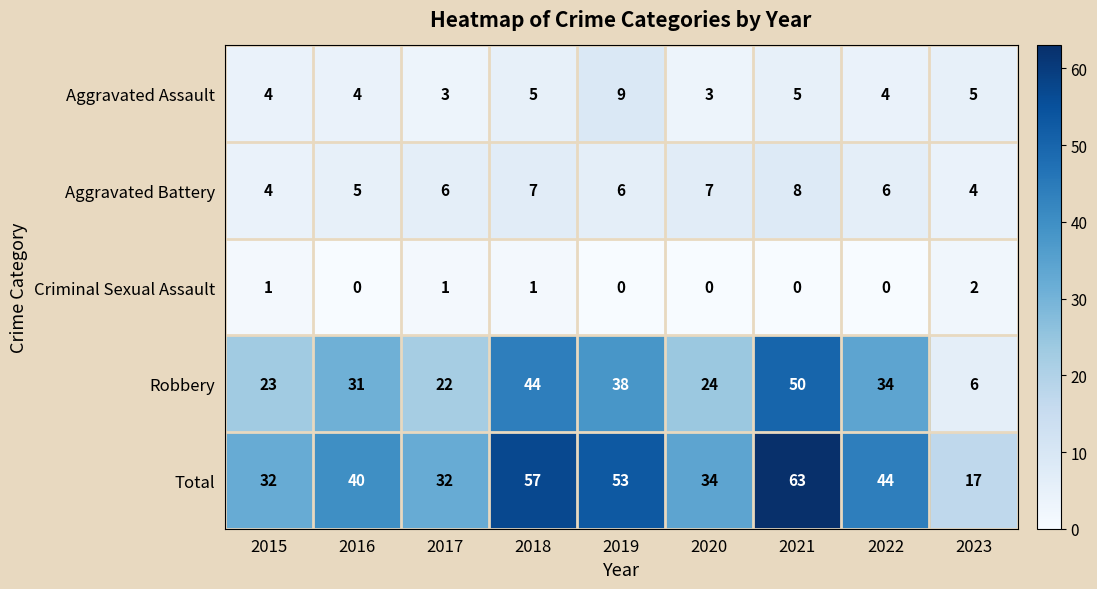

At which category is the sum across all series the highest?

2021